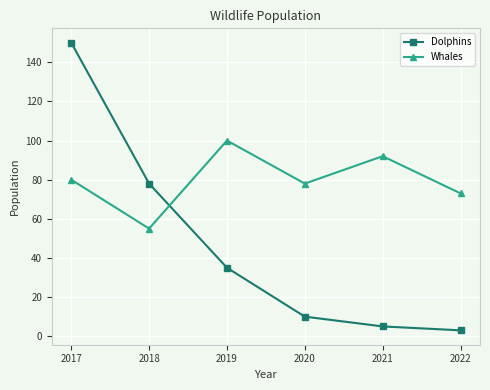

List the labels in order of Dolphins value, smallest first.

2022, 2021, 2020, 2019, 2018, 2017